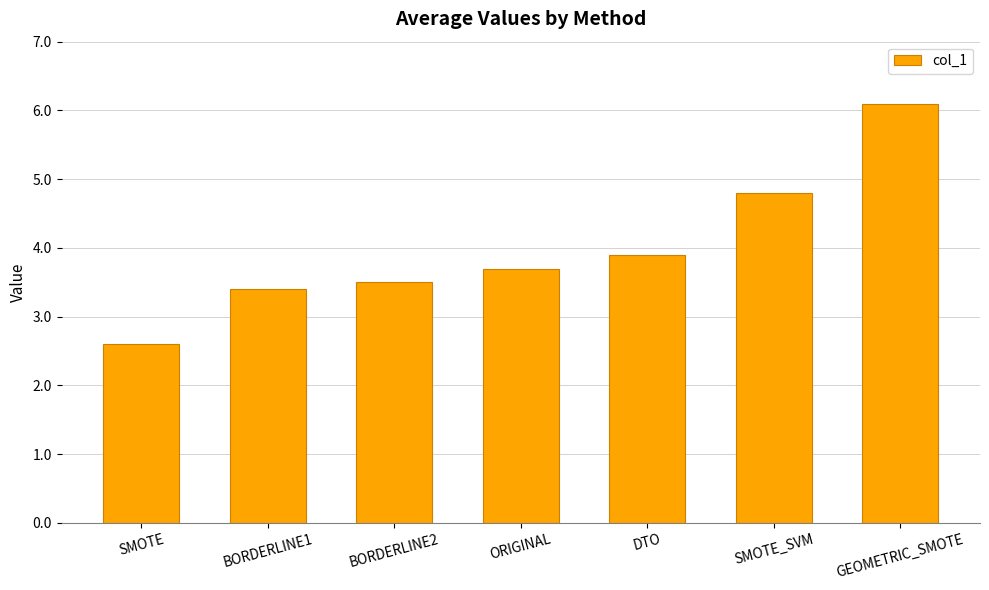

List the labels in order of value, largest first.

GEOMETRIC_SMOTE, SMOTE_SVM, DTO, ORIGINAL, BORDERLINE2, BORDERLINE1, SMOTE